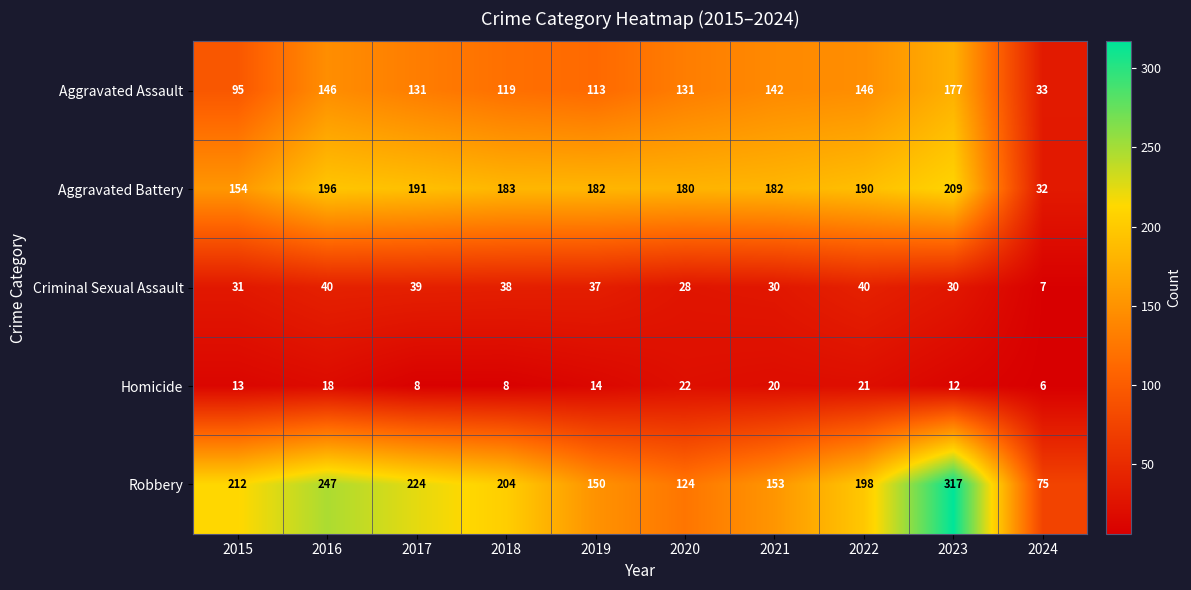

What is the difference between the Robbery values at 2020 and 2022?

74